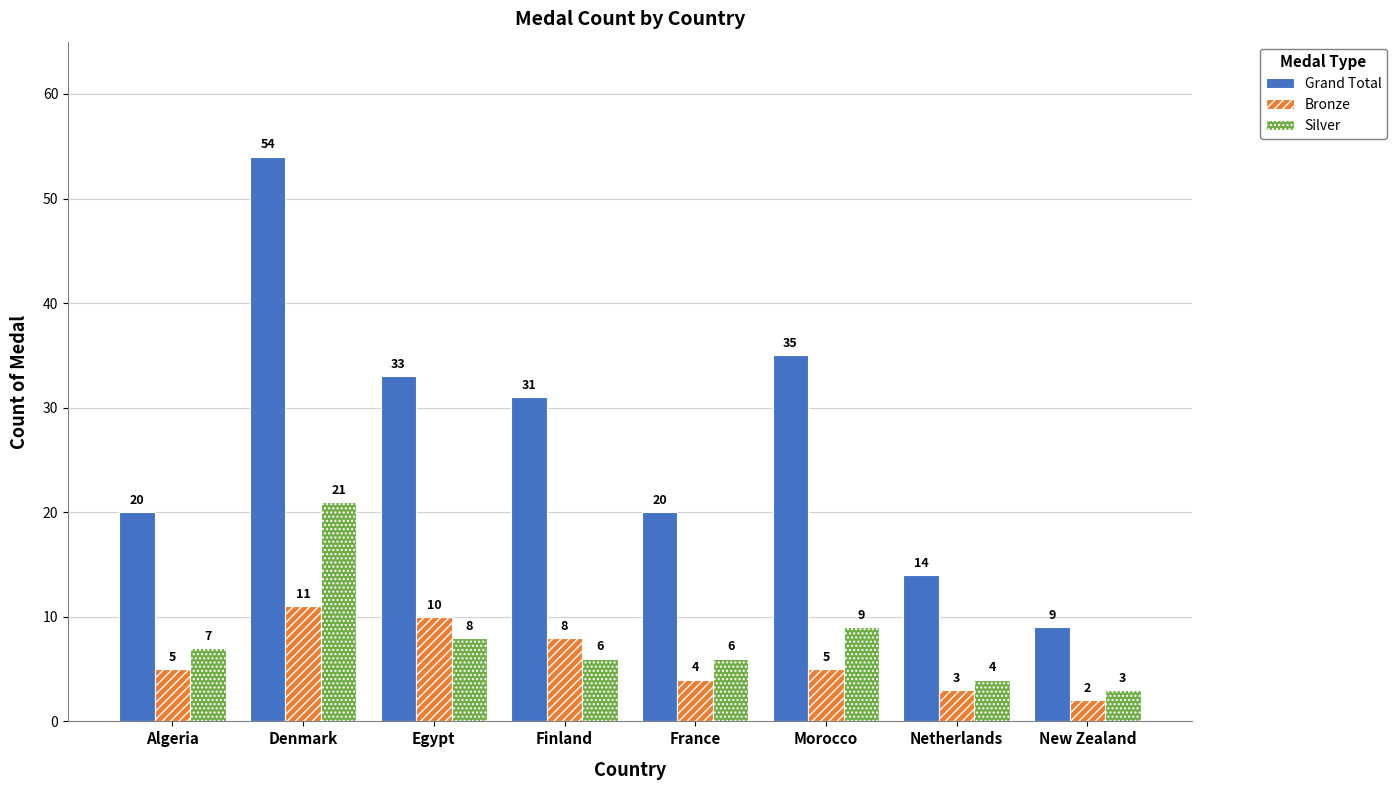

What value does the Silver series have at Netherlands, to the nearest 5?

5